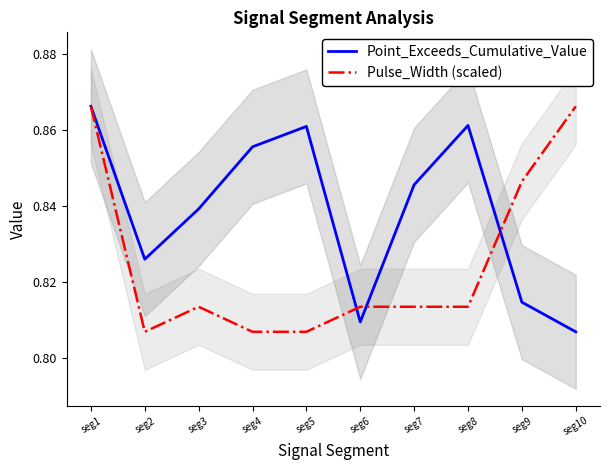

How many lines are shown in the chart?

2